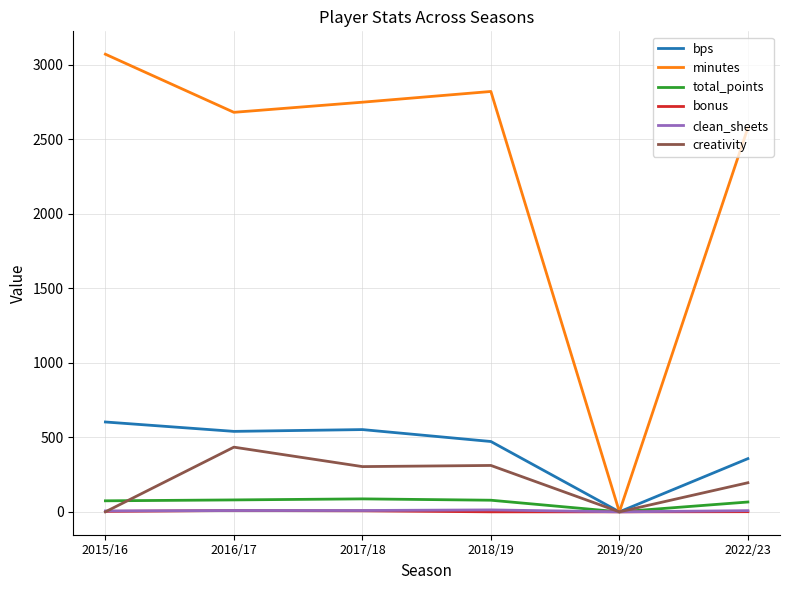

At which category does the chart reach its peak across all series?

2015/16